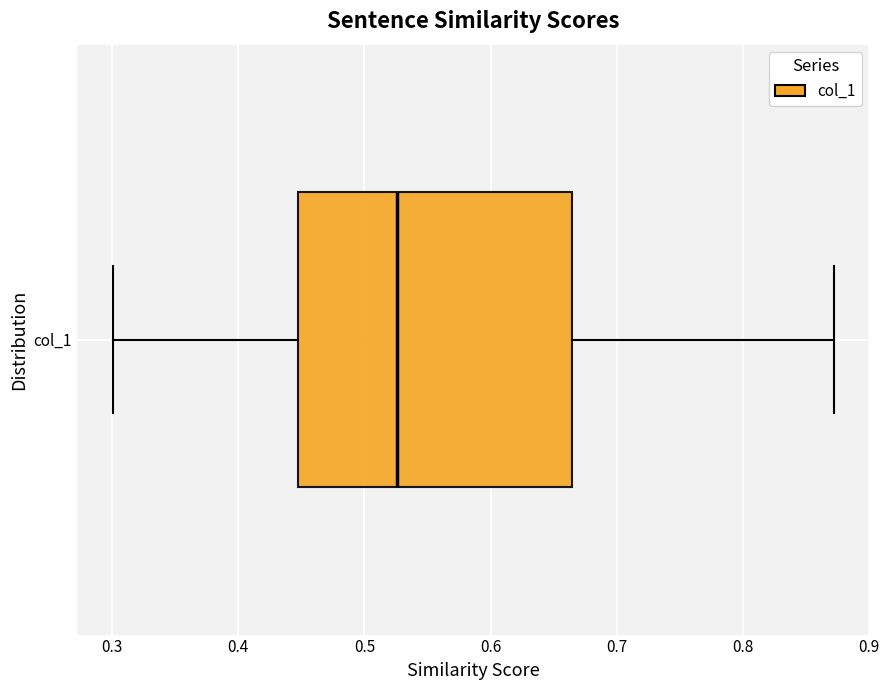

Where does the left whisker of the box for col_1 end on the x-axis? The values are not printed on the chart, so give them approximately, as read against the axis.

0.30